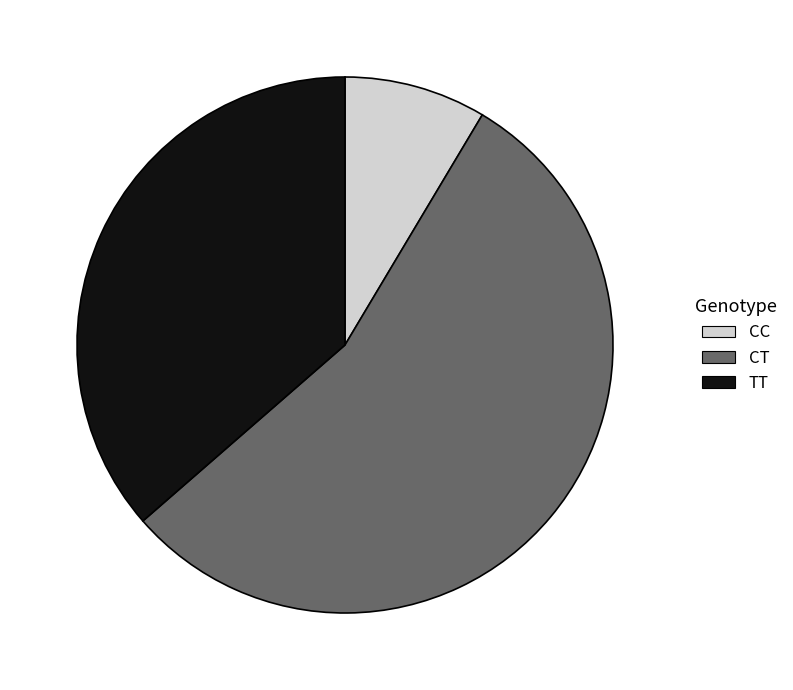

Count the number of slices in the pie.

3